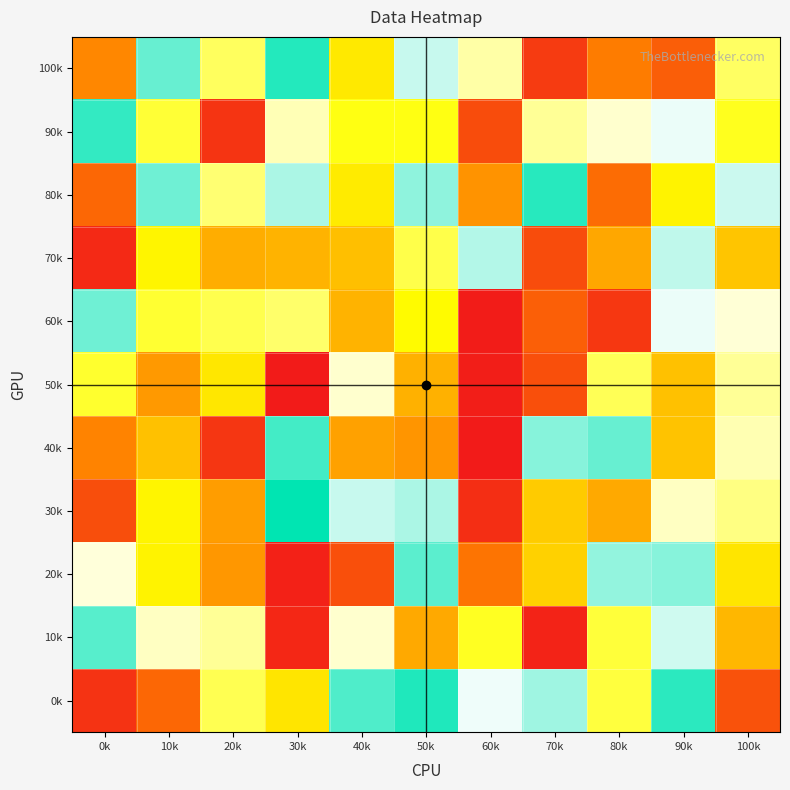

What is the smallest value displayed?

1